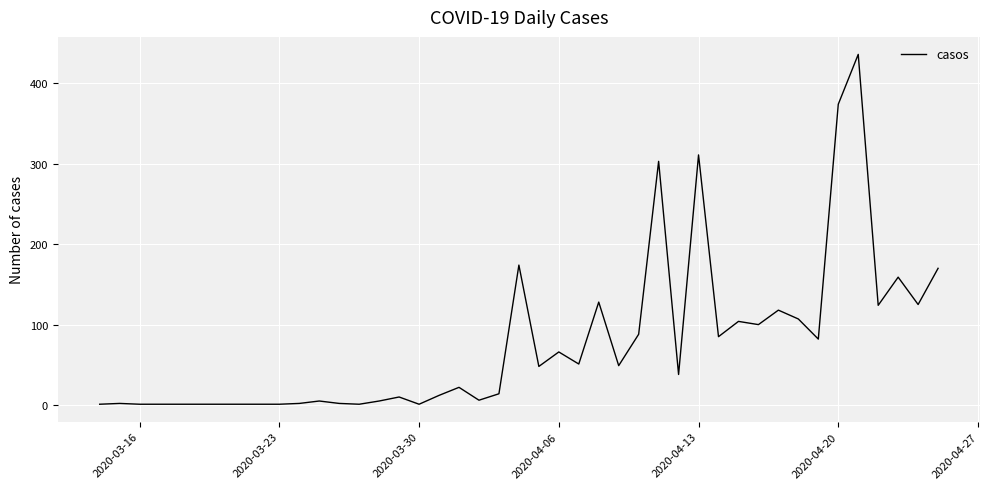

What is the difference between the maximum and minimum values?

435